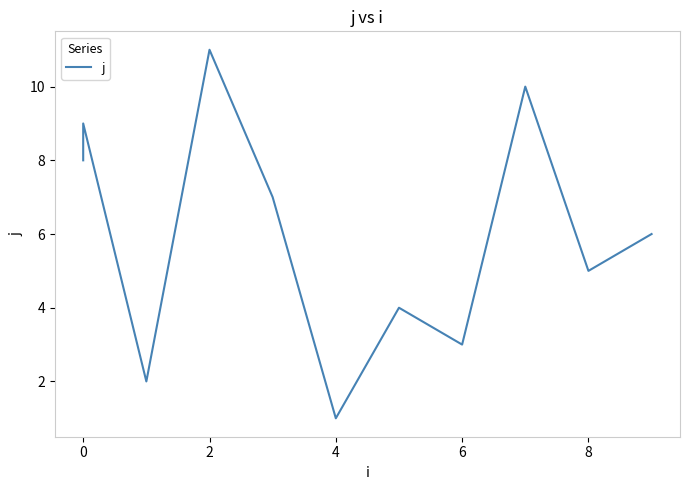

How many points are higher than both their immediate neighbors (excluding endpoints)?

4